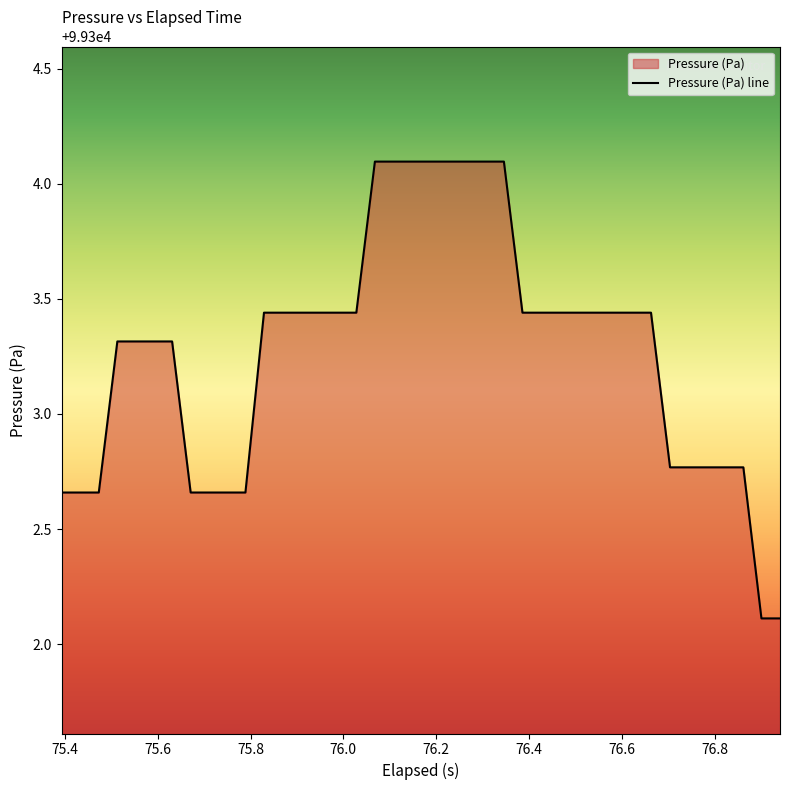

What is the greatest value displayed?

99304.1